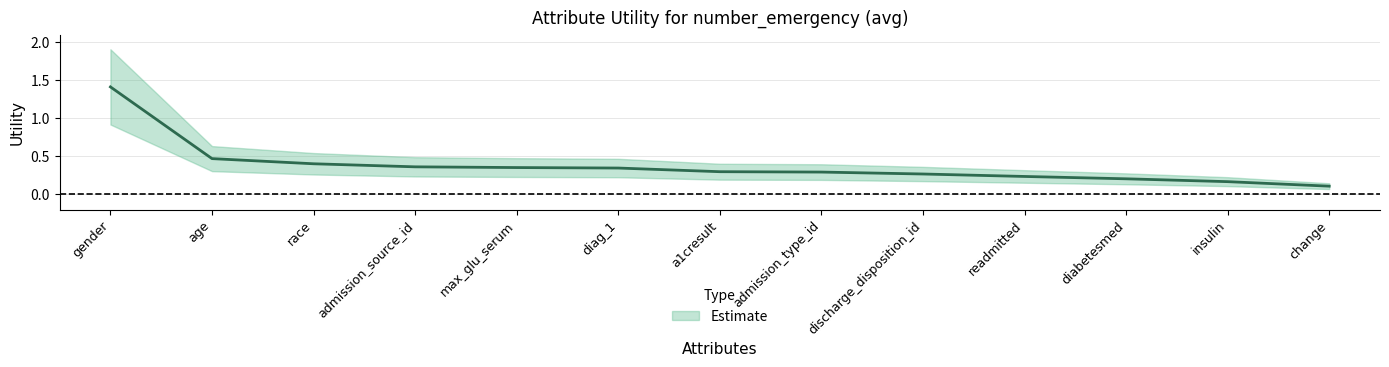

List the labels in order of value, largest first.

gender, age, race, admission_source_id, max_glu_serum, diag_1, a1cresult, admission_type_id, discharge_disposition_id, readmitted, diabetesmed, insulin, change